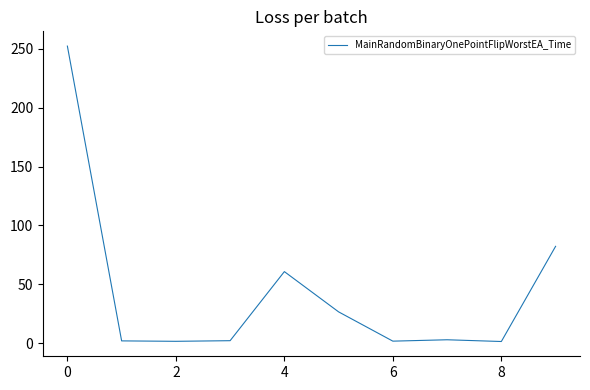

What is the difference between the maximum and minimum values?

250.7